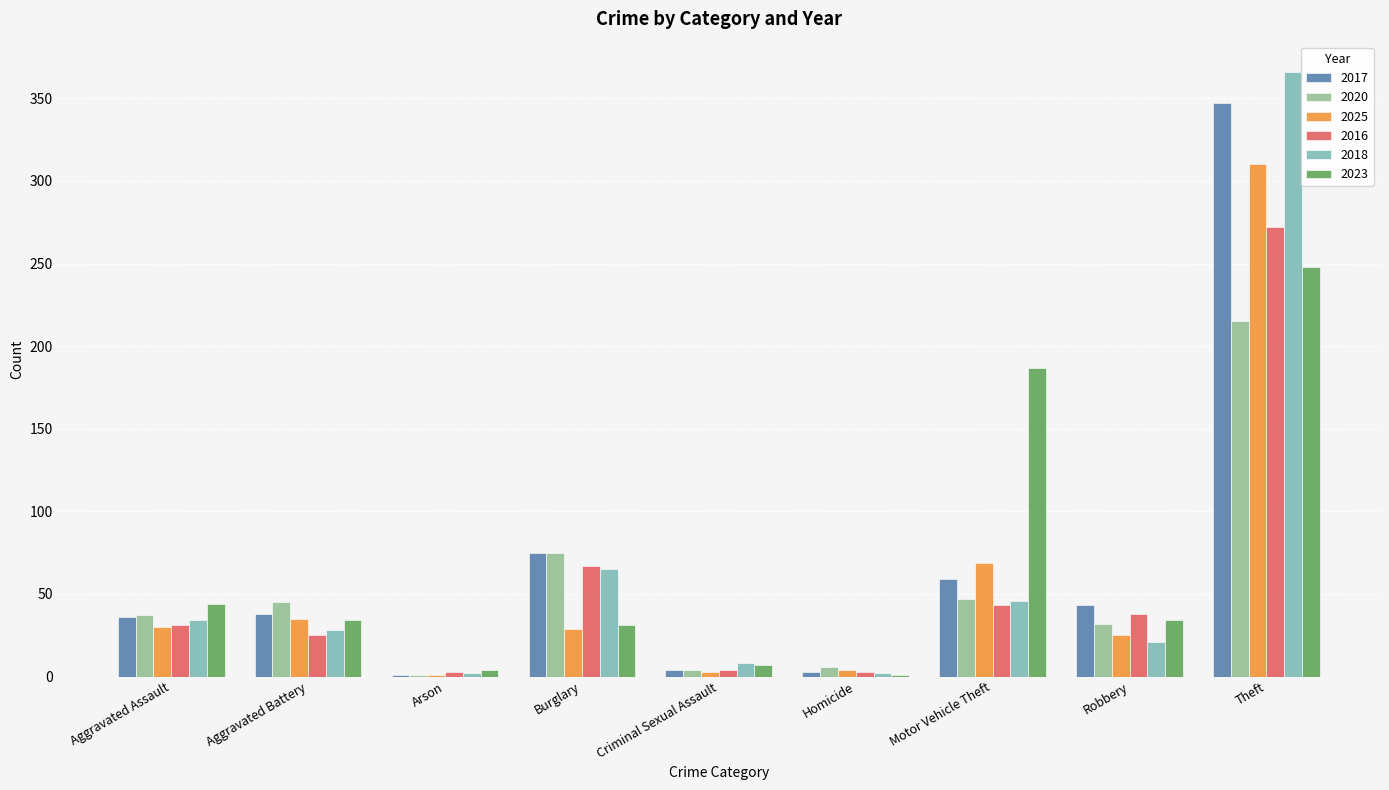

At which category is the sum across all series the highest?

Theft